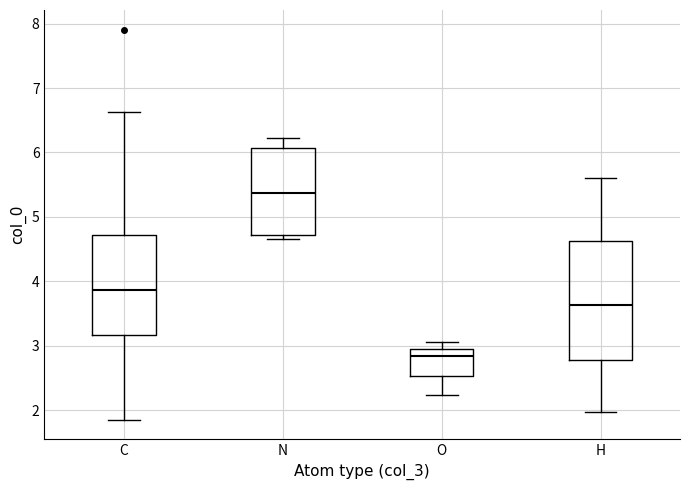

Reading left to right, transcribe this box plot: for each box, give where its median line is, the range the box spans, and where its two whiskers end, as read against the y-axis. The values are not printed on the chart, so give them approximately, as read against the axis.

C: median 3.9, box 3.2 to 4.7, whiskers 1.9 to 6.6
N: median 5.4, box 4.7 to 6.1, whiskers 4.7 (just below the box's lower edge) to 6.2
O: median 2.8, box 2.5 to 2.9, whiskers 2.2 to 3.1
H: median 3.6, box 2.8 to 4.6, whiskers 2.0 to 5.6